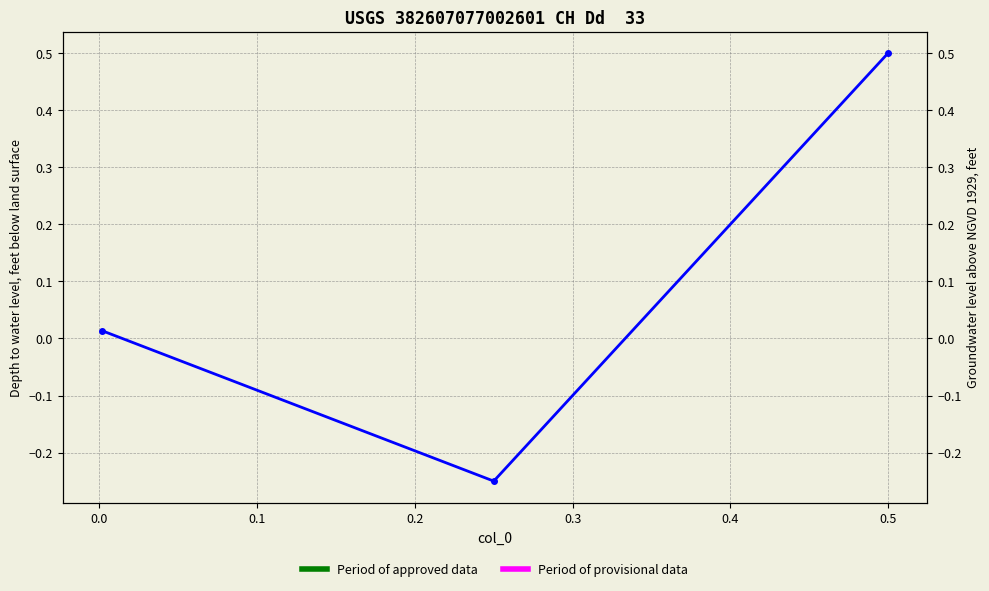

How many values are above zero?

2